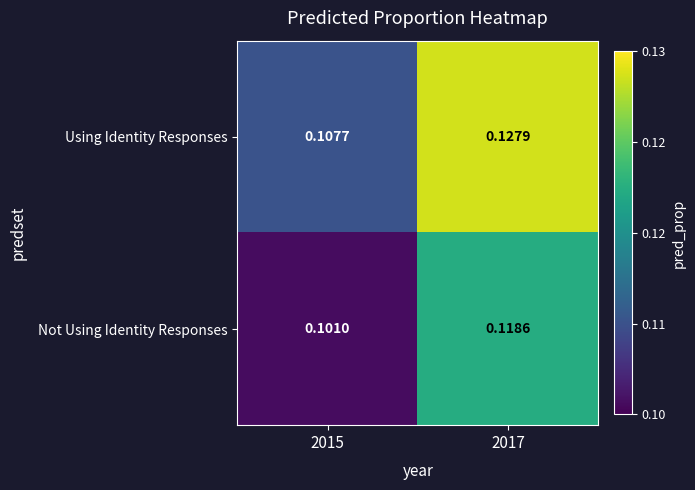

Is the value of Not Using Identity Responses at 2017 greater than the value of Using Identity Responses at 2017?

No